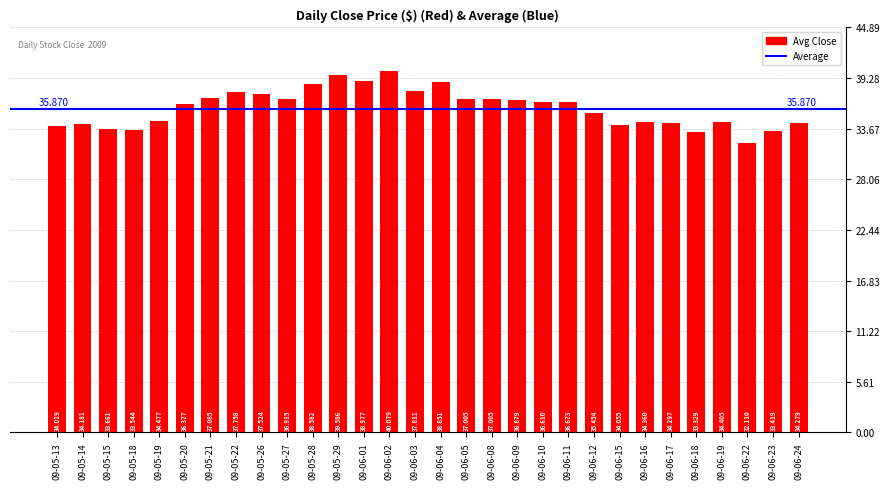

List the labels in order of value, largest first.

09-06-02, 09-05-29, 09-06-01, 09-06-04, 09-05-28, 09-06-03, 09-05-22, 09-05-26, 09-05-21, 09-06-05, 09-06-08, 09-05-27, 09-06-09, 09-06-11, 09-06-10, 09-05-20, 09-06-12, 09-05-19, 09-06-19, 09-06-16, 09-06-17, 09-06-24, 09-05-14, 09-06-15, 09-05-13, 09-05-15, 09-05-18, 09-06-23, 09-06-18, 09-06-22